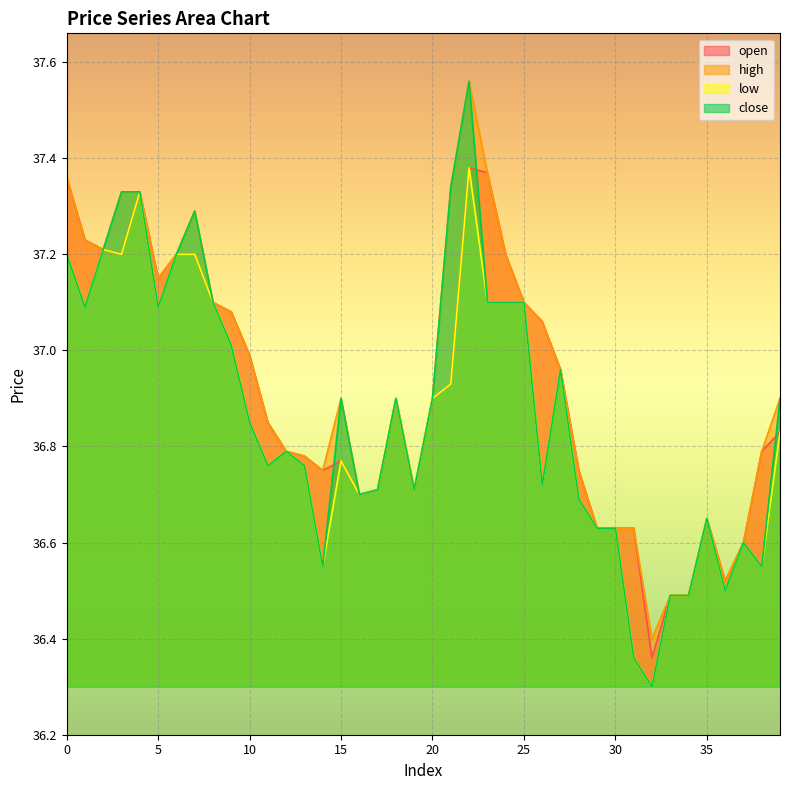

What are all the series names shown in the legend?

open, high, low, close